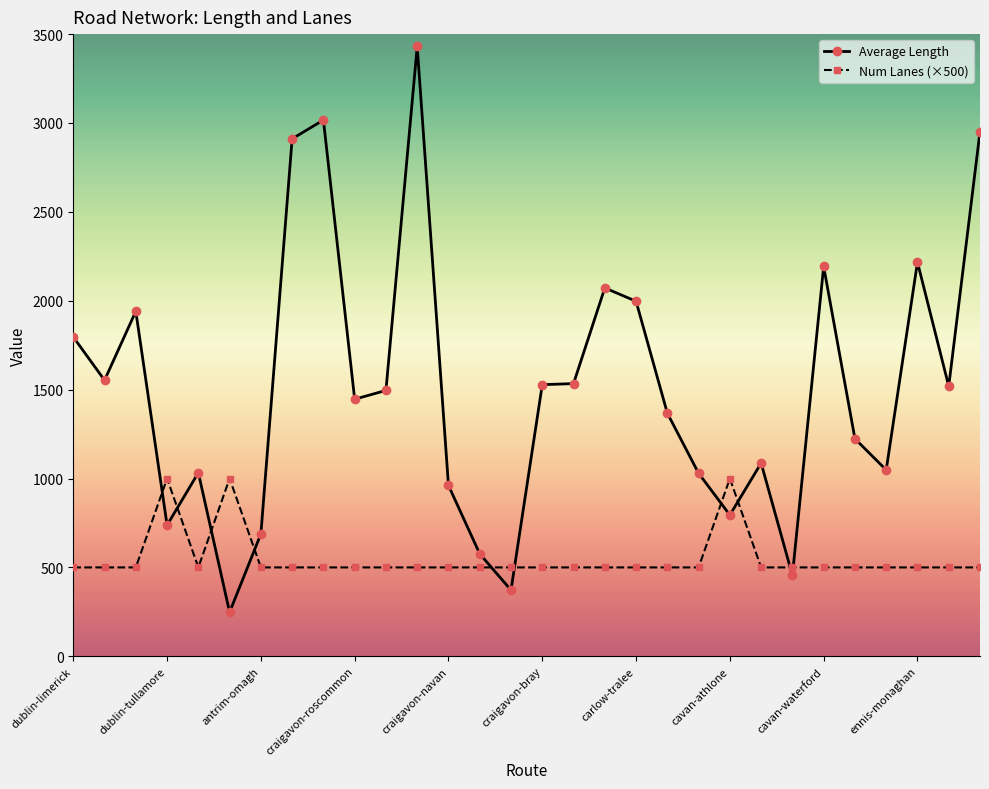

What is the sum of all Average Length values?

45224.7